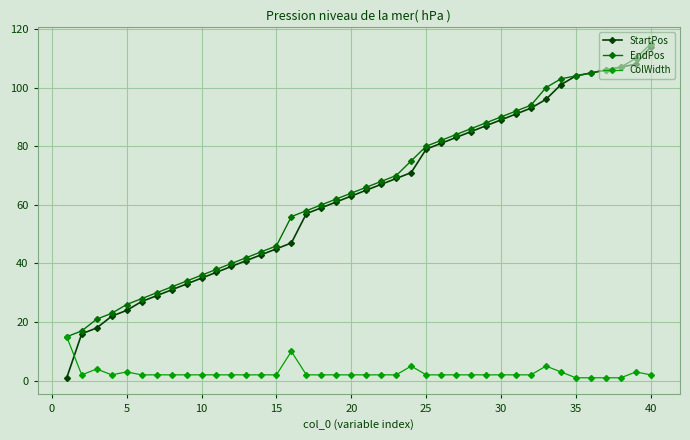

What is the difference between the maximum and minimum values in the StartPos series?

113